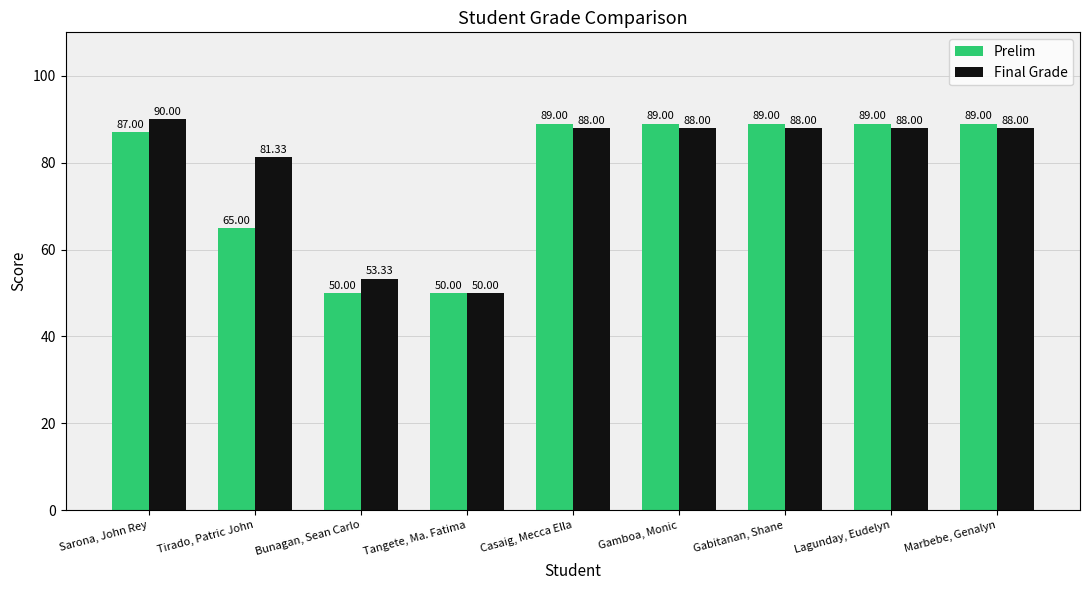

Read the Prelim value at Tangete, Ma. Fatima.

50.0